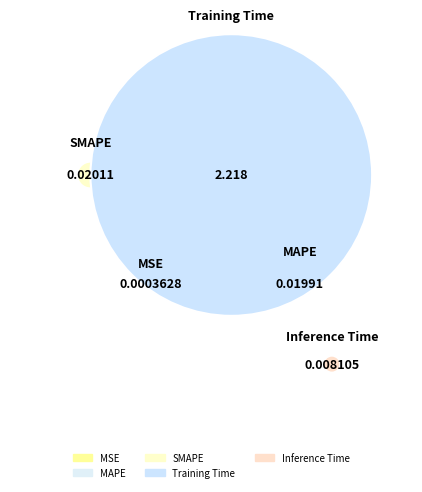

To the nearest percent, what percentage of the pie is Training Time?

98%